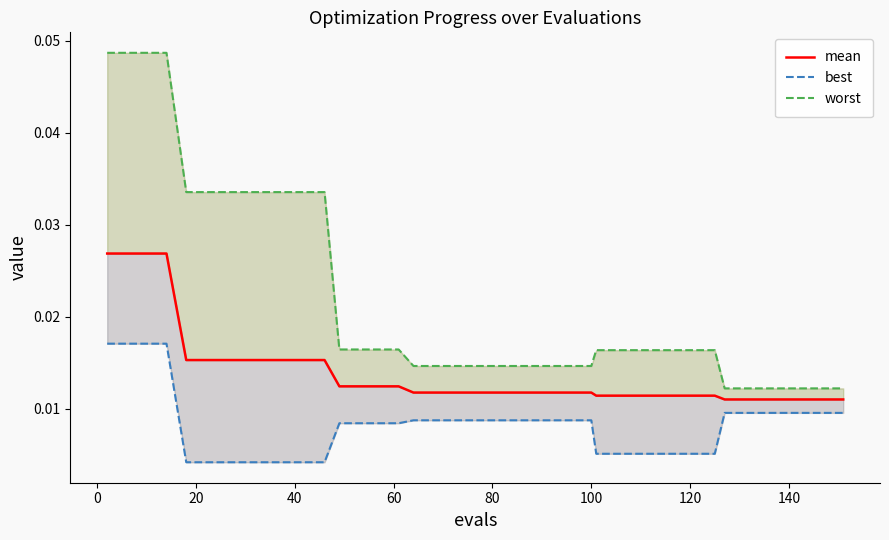

How many lines are shown in the chart?

3